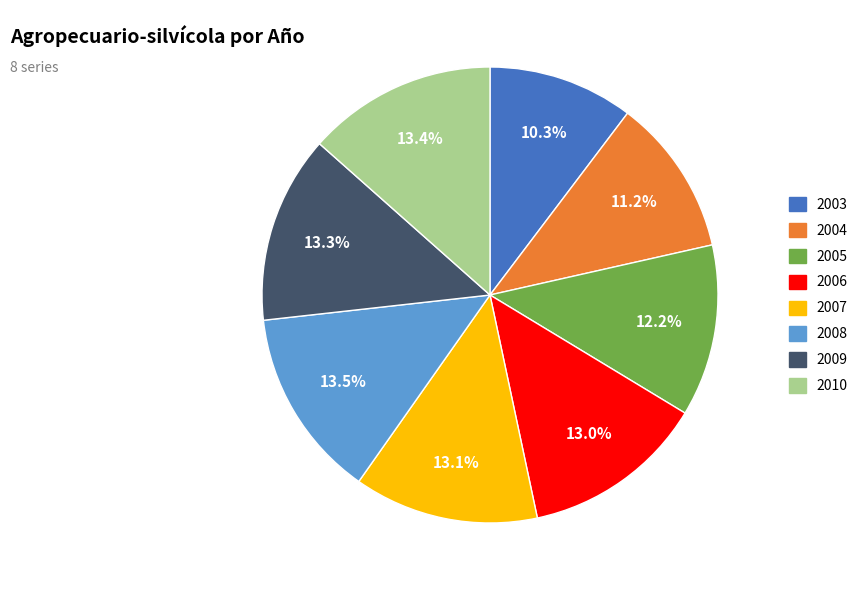

Count the number of slices in the pie.

8